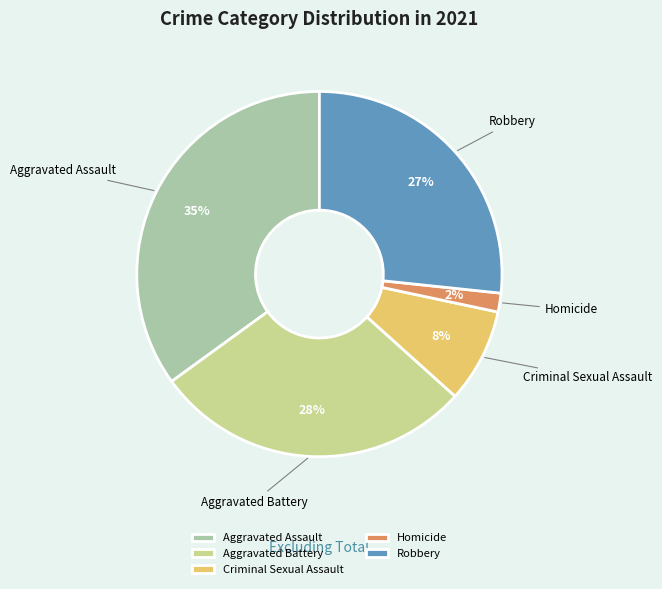

Do Aggravated Assault and Criminal Sexual Assault together represent more than half of the pie?

No